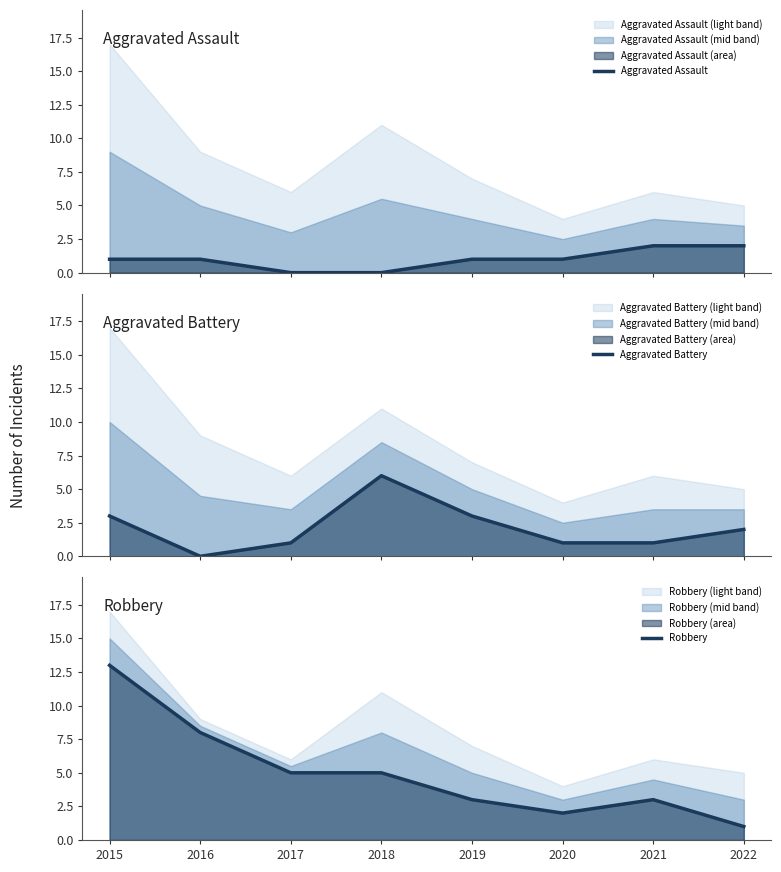

What is the value of the Aggravated Assault point at the 6th from the left?

1